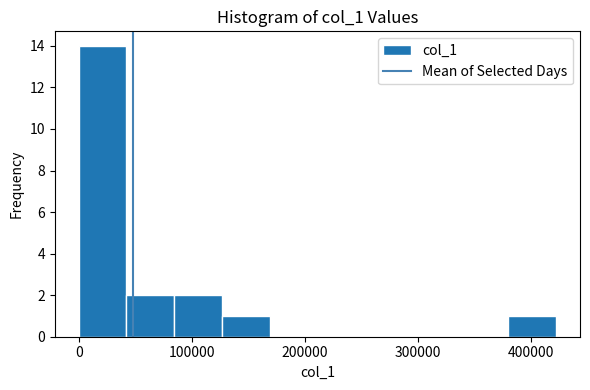

Reading left to right, list every bar in this chart as the range it spans on the x-axis followed by its height. Neither the bar edges nor the heights are printed on the chart, so give them approximately, as read against the axes.

0 to 40000: 14
40000 to 80000: 2
80000 to 130000: 2
130000 to 170000: 1
170000 to 210000: 0
210000 to 250000: 0
250000 to 300000: 0
300000 to 340000: 0
340000 to 380000: 0
380000 to 420000: 1